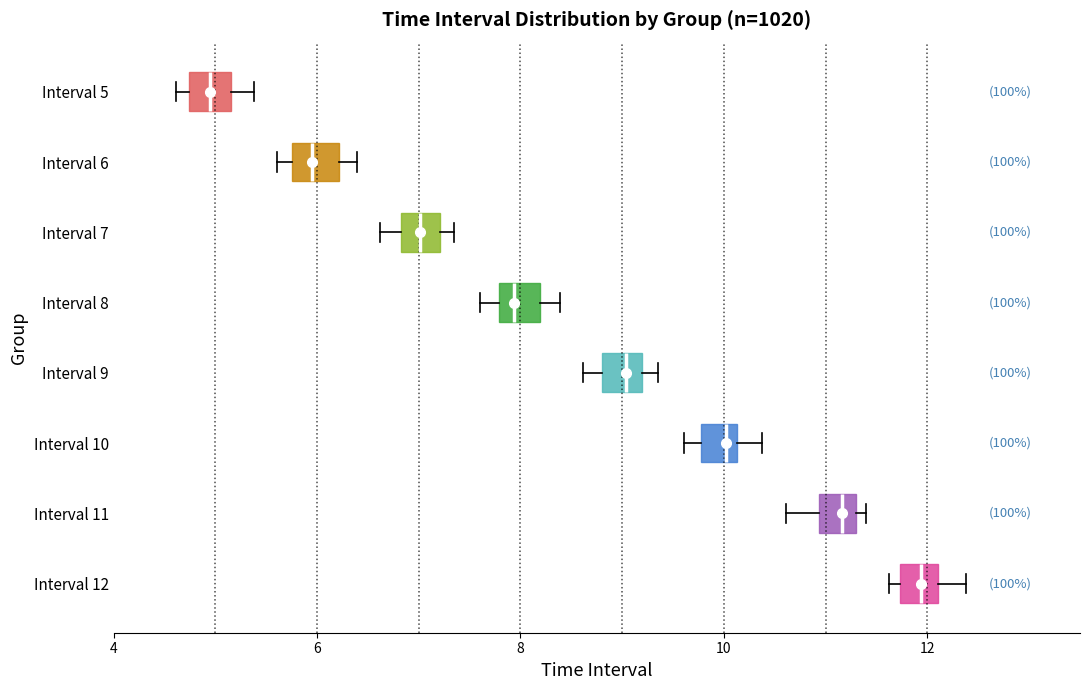

Where is the left edge of the box for Interval 5 on the x-axis? The values are not printed on the chart, so give them approximately, as read against the axis.

4.8